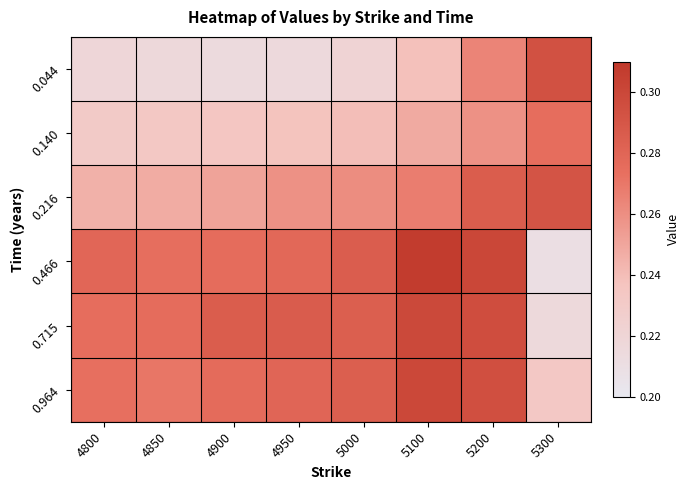

Between 4800 and 4850, which is larger?

4800